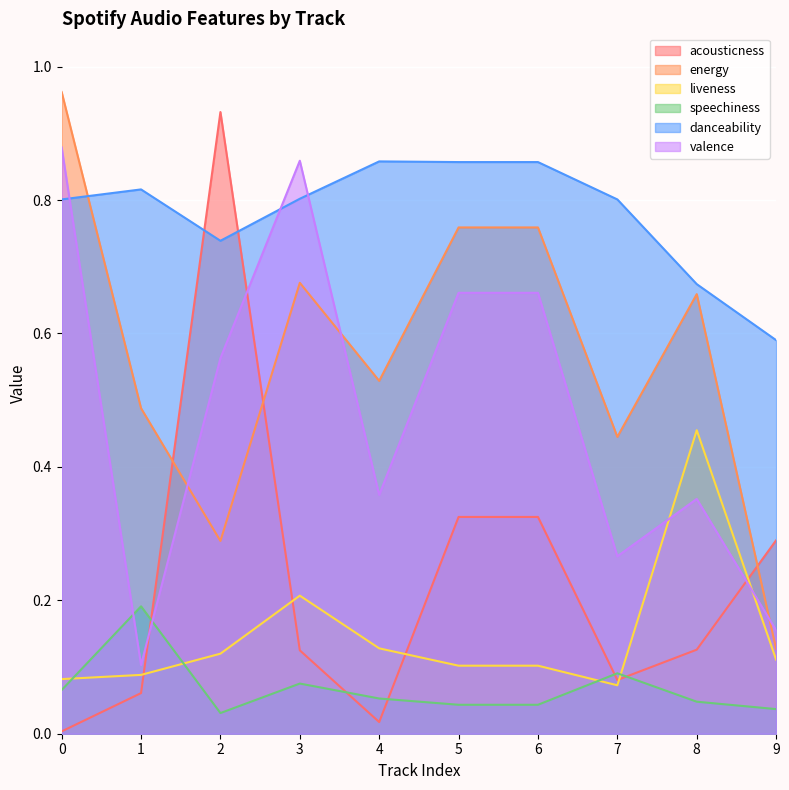

Which series has the largest total across all categories?

danceability